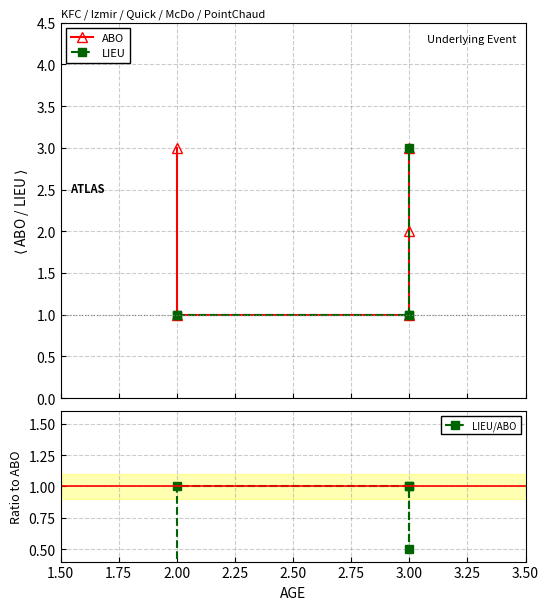

What is the difference between the highest and lowest values at 2.25?

1.5